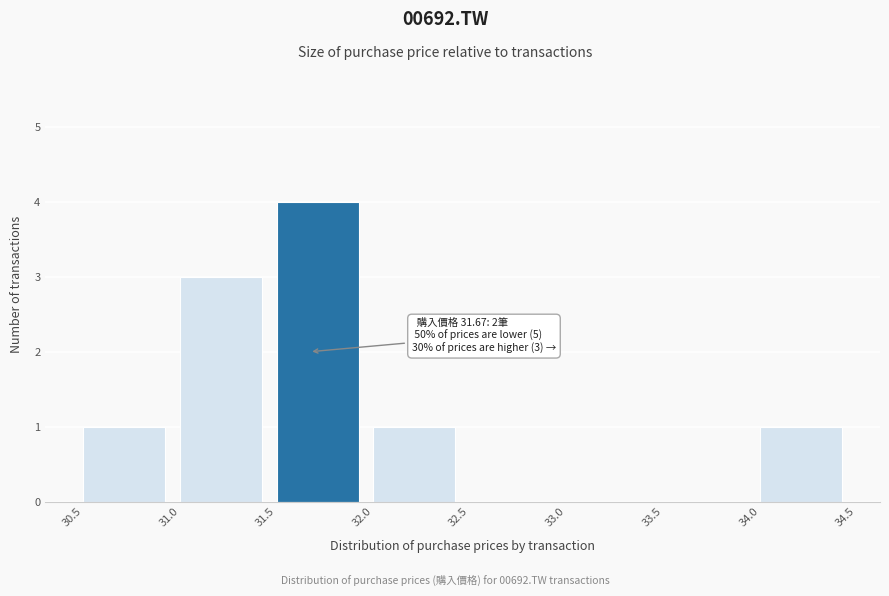

Which range on the x-axis has the tallest bar?

31.5 to 32.0